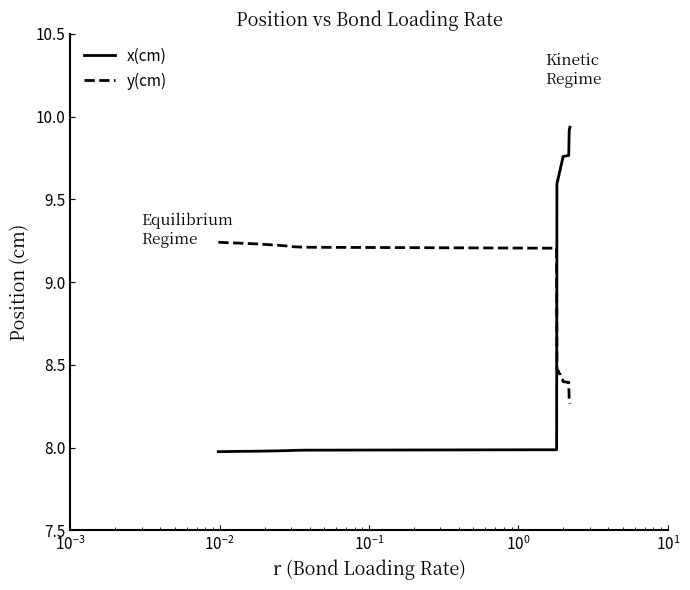

Which series has the largest total across all categories?

x(cm)